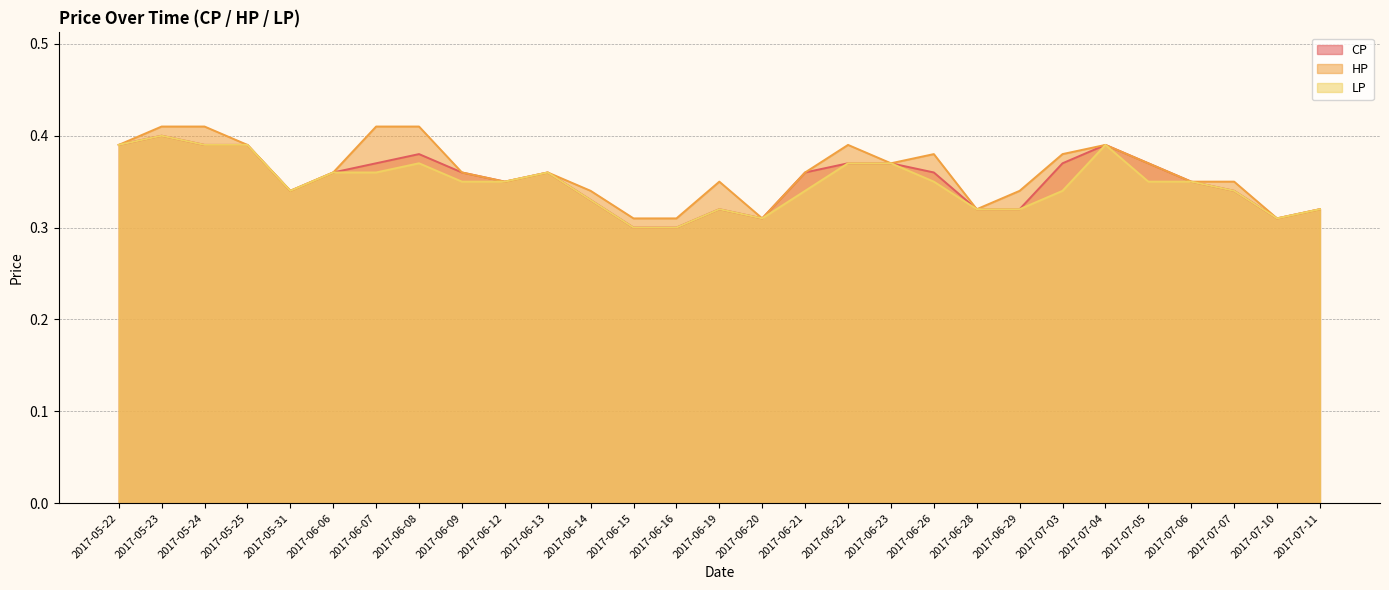

What is the label of the 17th point from the right?

2017-06-15